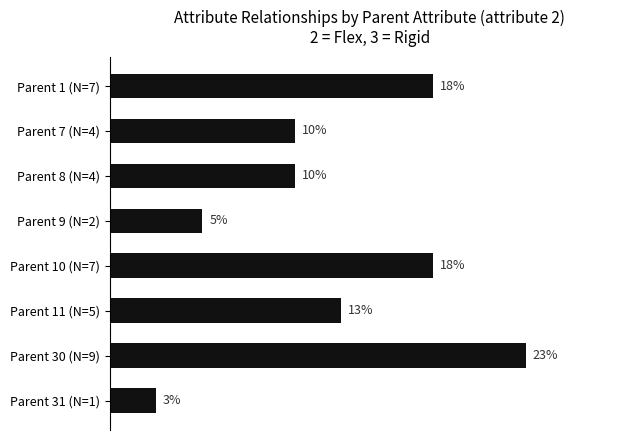

Does the chart contain any negative values?

No